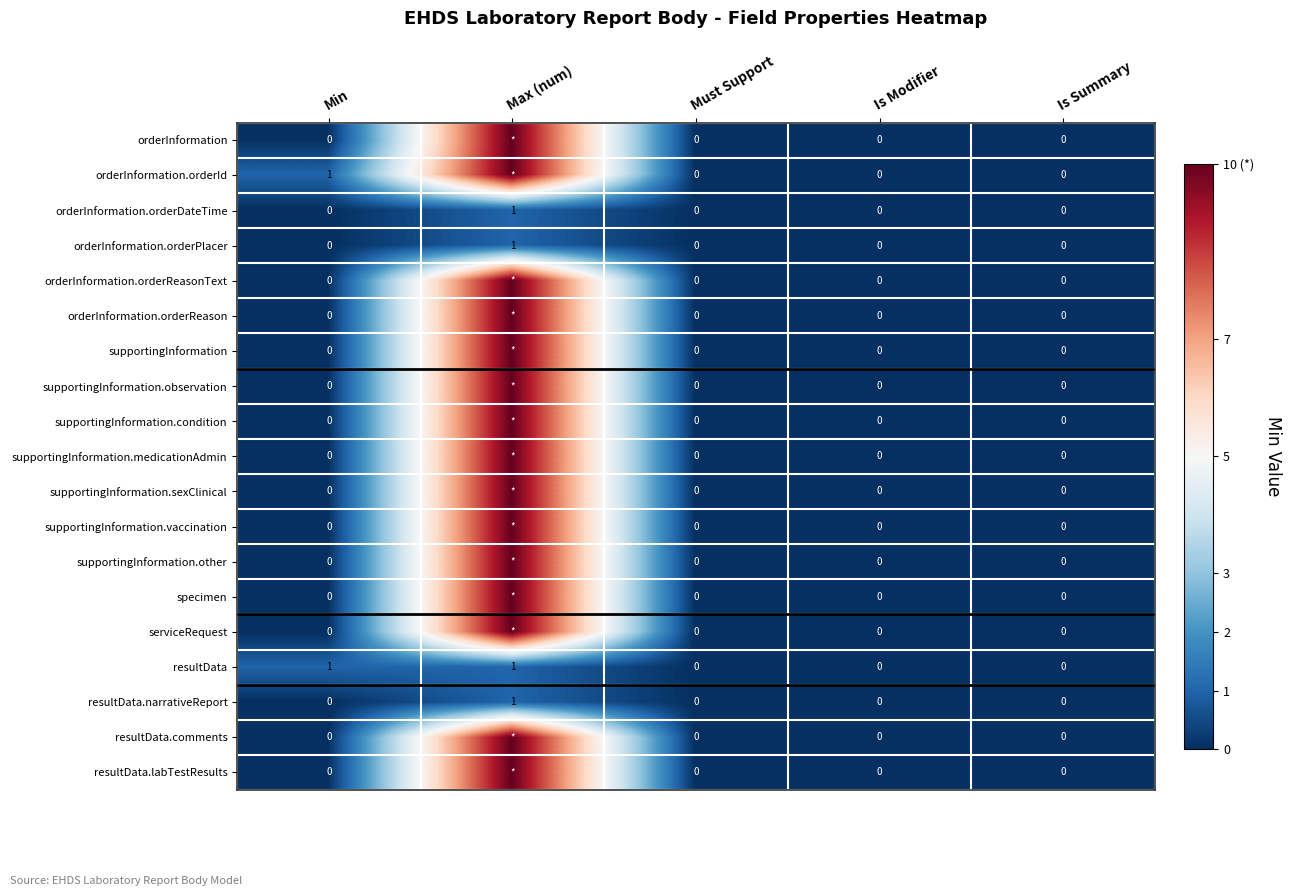

True or false: orderInformation.orderDateTime has a value of 1 at Min.

False